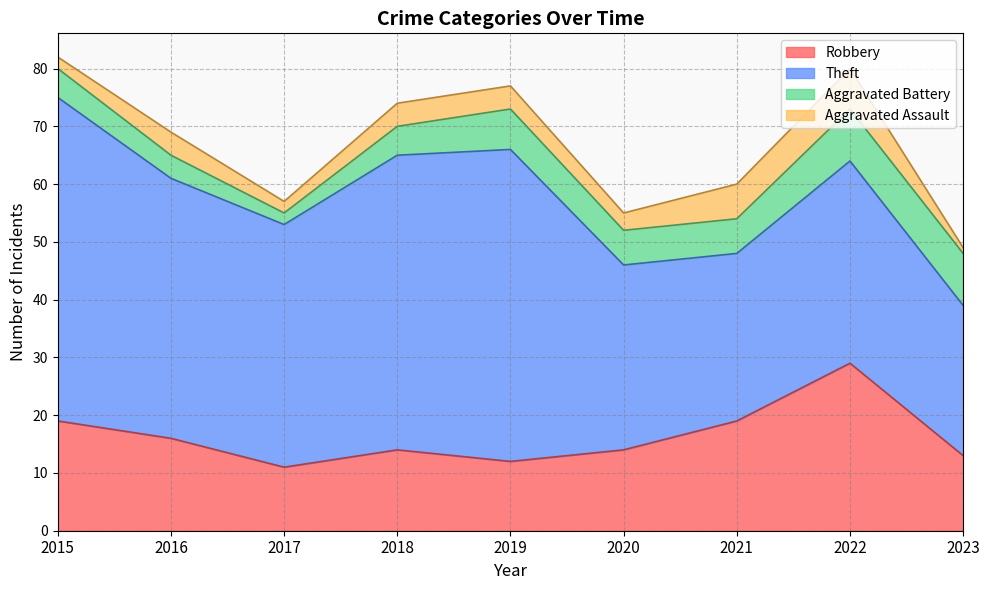

What is the value of the Robbery point at the 1st from the left?

19